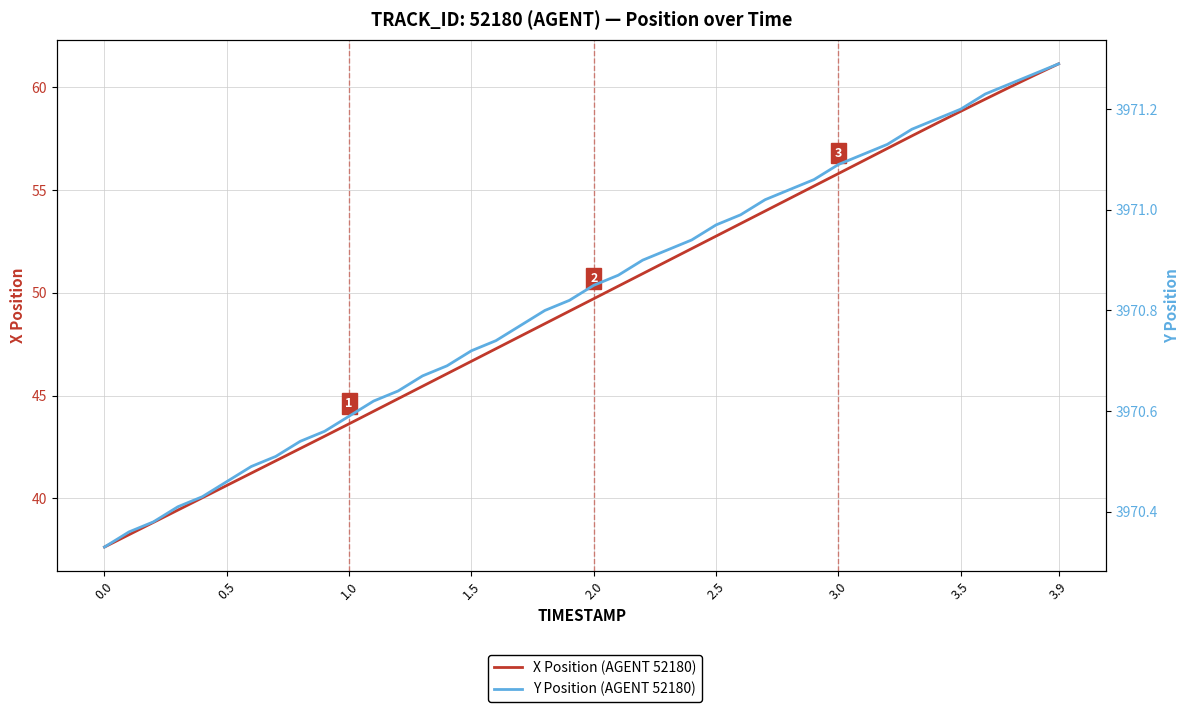

True or false: X Position (AGENT 52180) and Y Position (AGENT 52180) intersect in this chart.

False